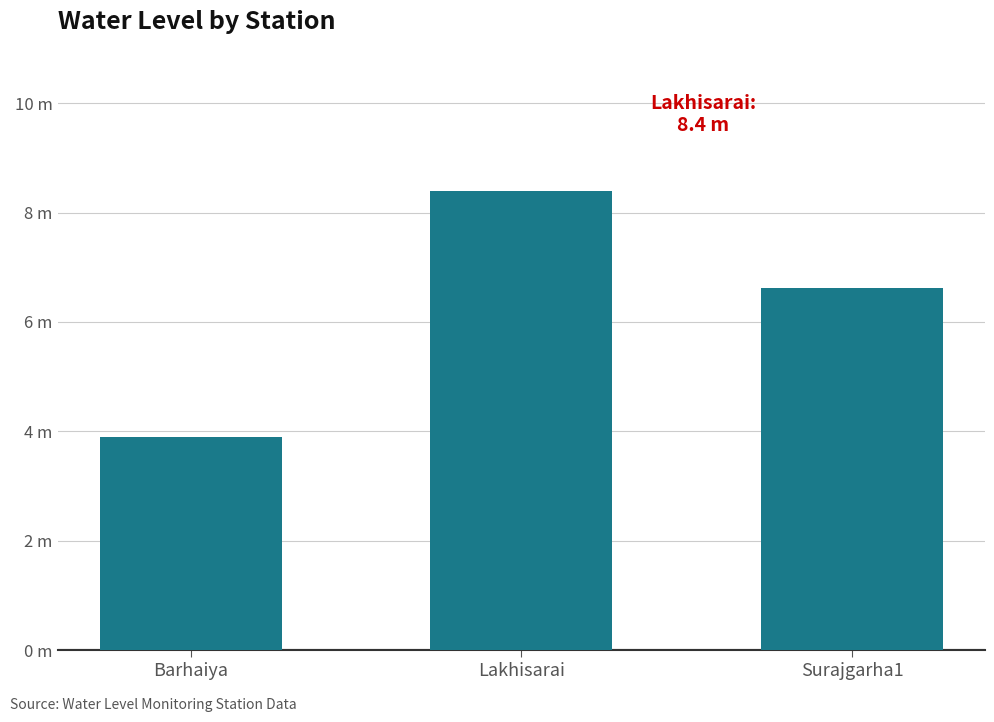

What is the difference between the maximum and minimum values?

4.5